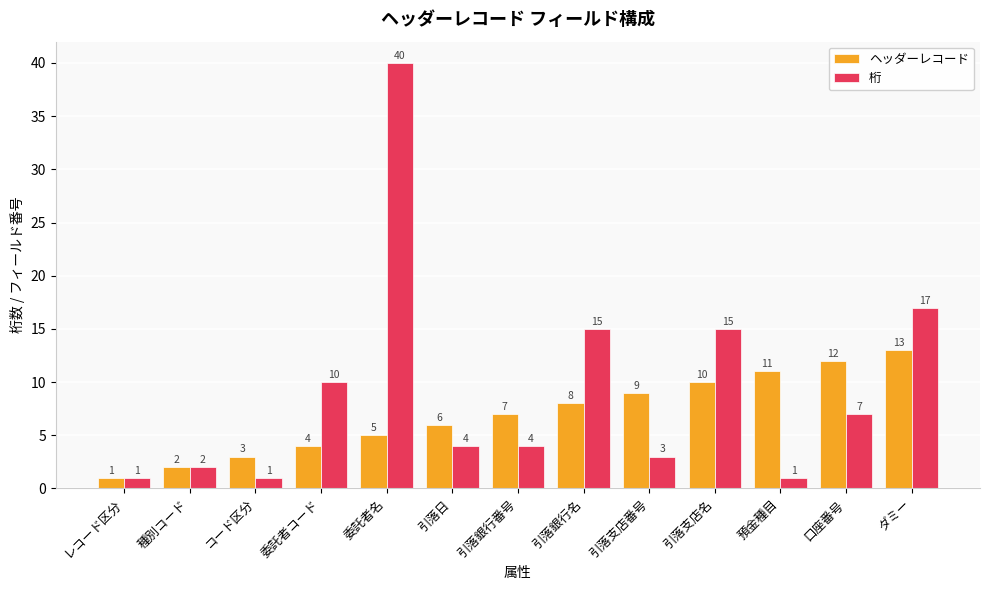

At which label does 桁 first exceed 4?

委託者コード